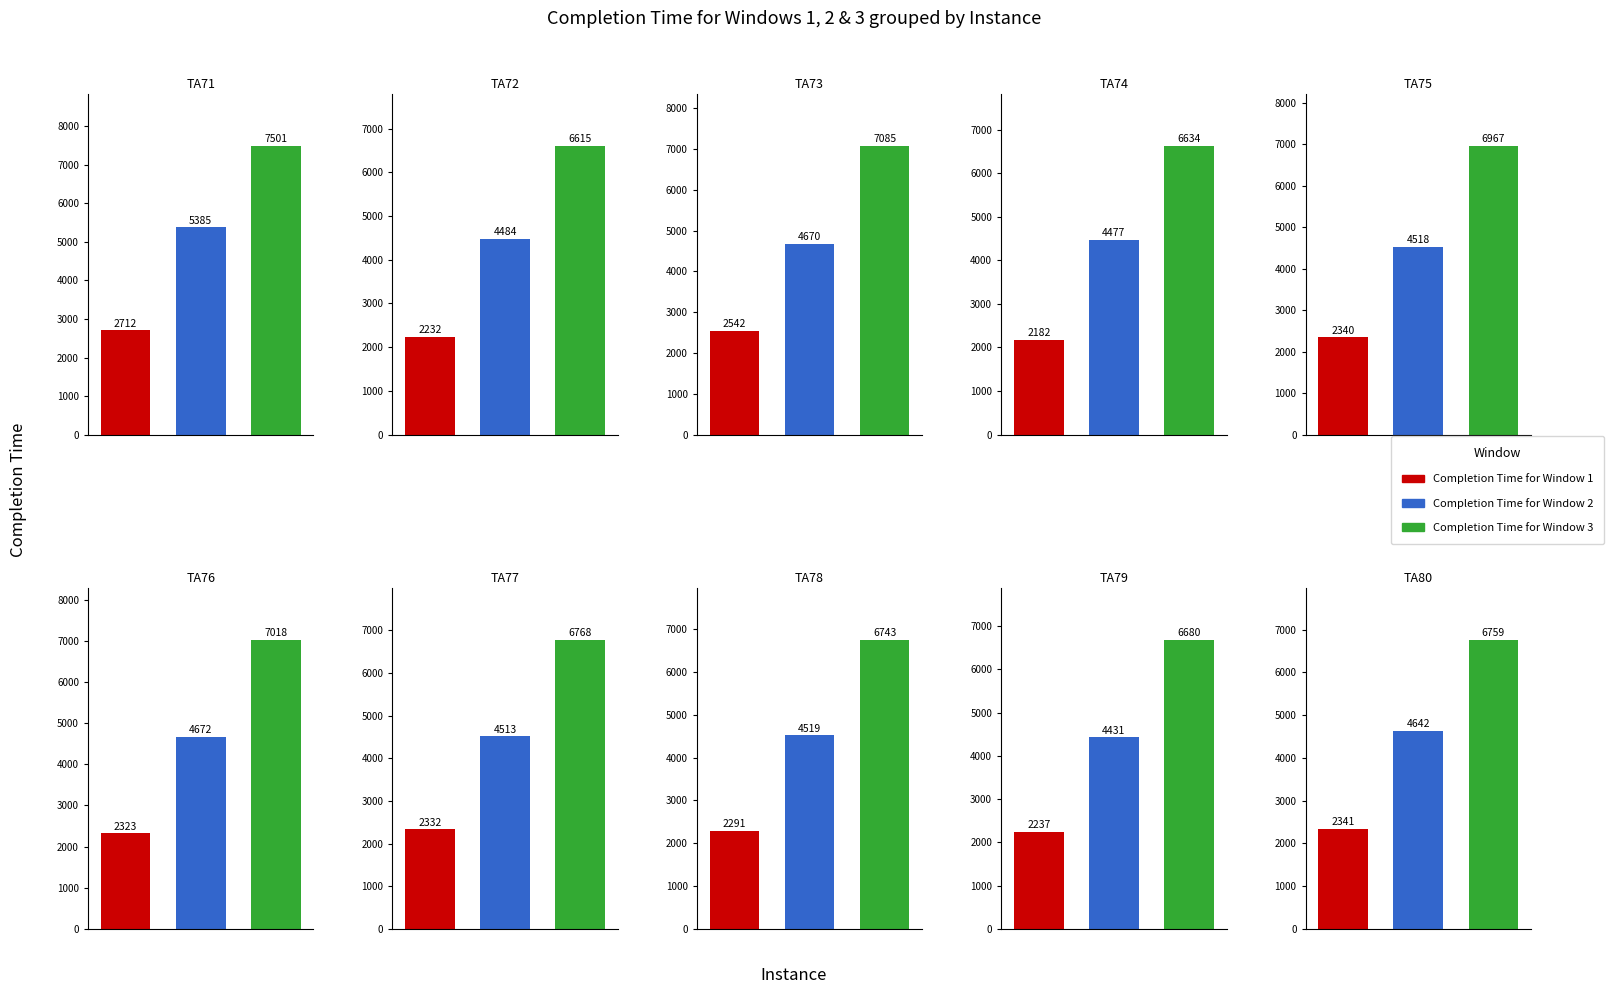

The Completion Time for Window 3 series shows 1764 at TA73. True or false?

False